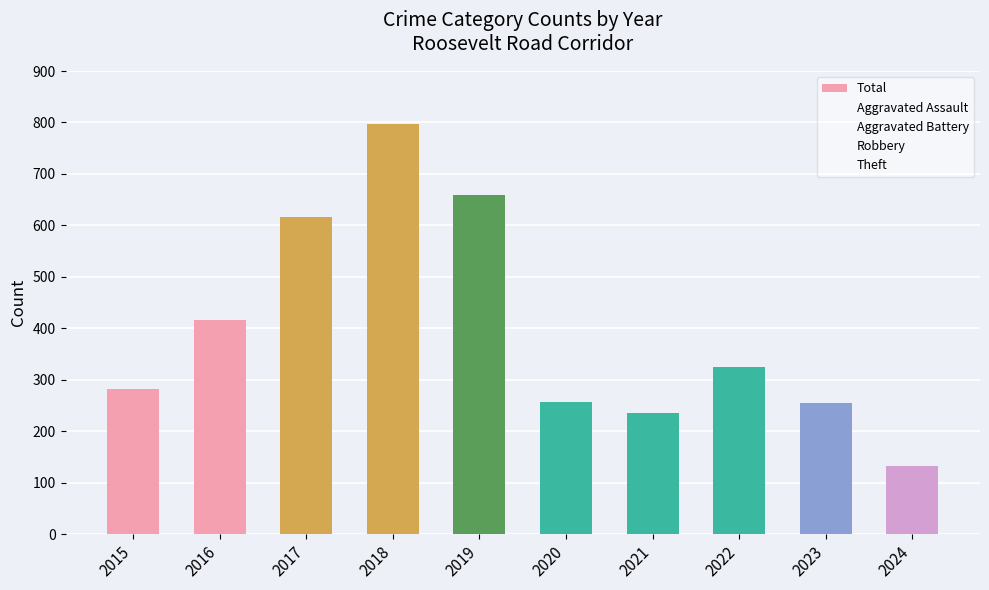

Which category has the lowest value across all series?

2024